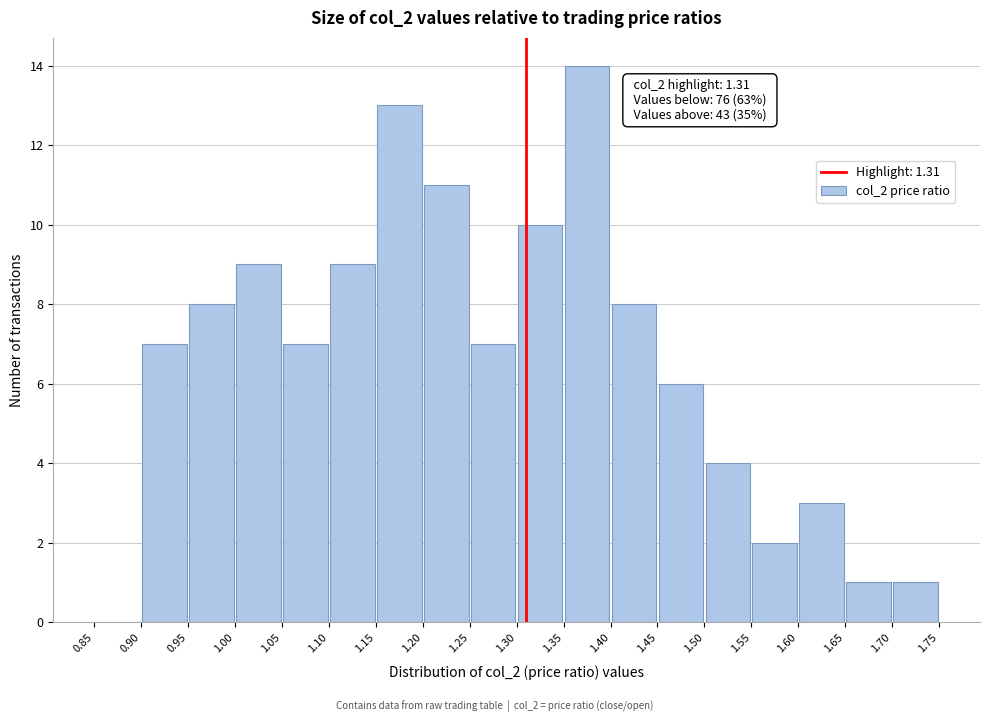

Over which range of the x-axis is the bar tallest?

1.35 to 1.40